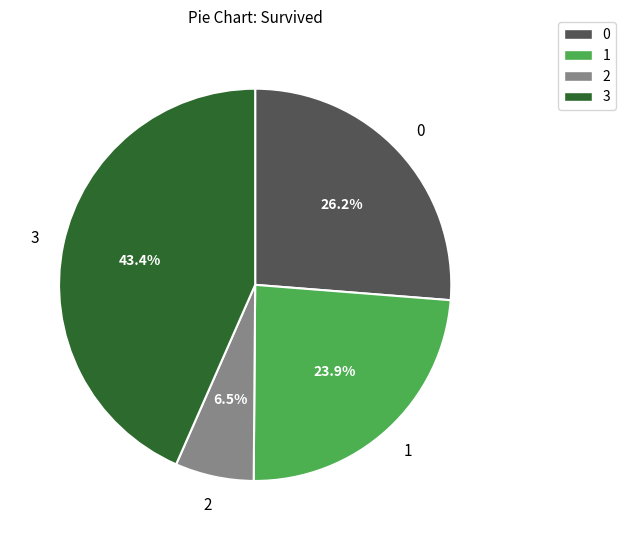

Which slice is the smallest?

2